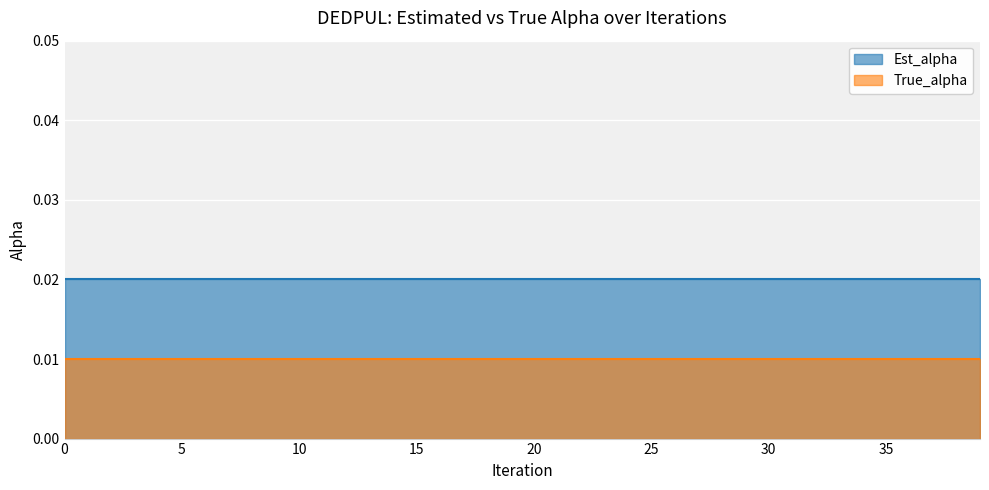

At how many categories does at least one series exceed 0?

40